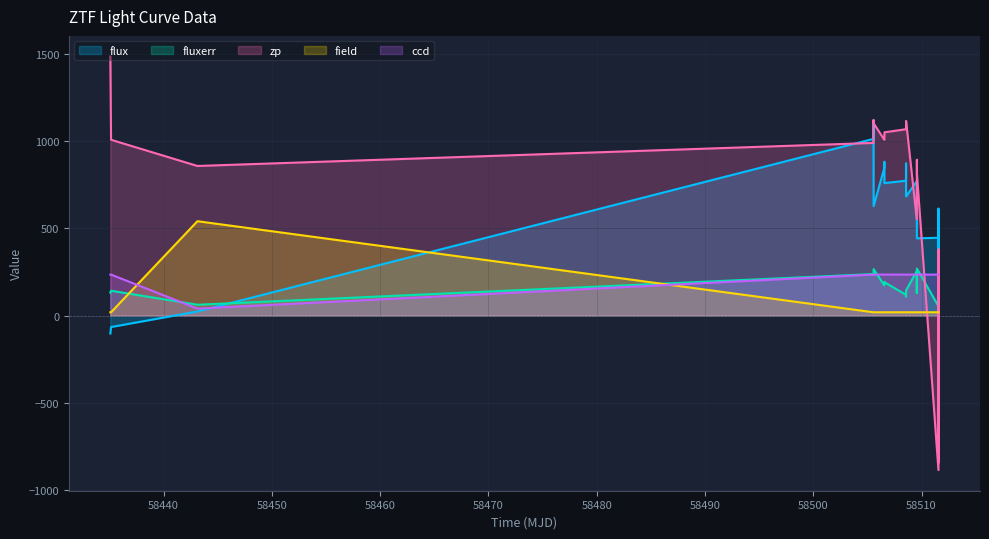

True or false: field has more than 2 interior local peaks.

False